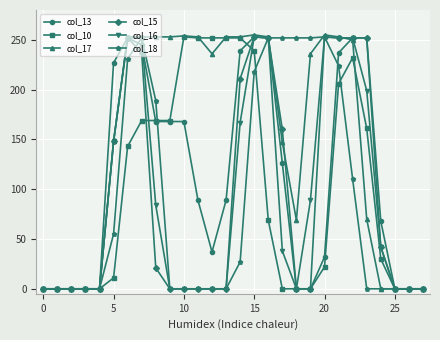

What are all the series names shown in the legend?

col_13, col_10, col_17, col_15, col_16, col_18